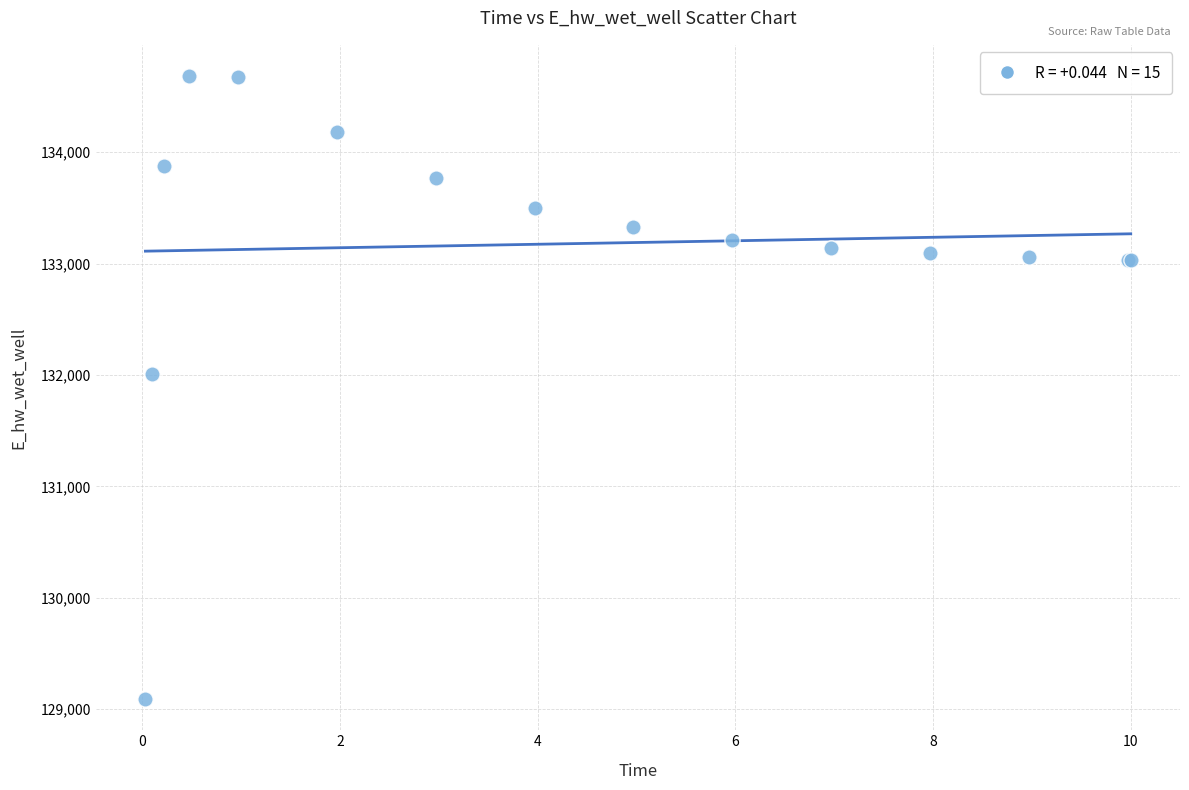

What Y value in the scatter plot is closest to 131887?

132009.5